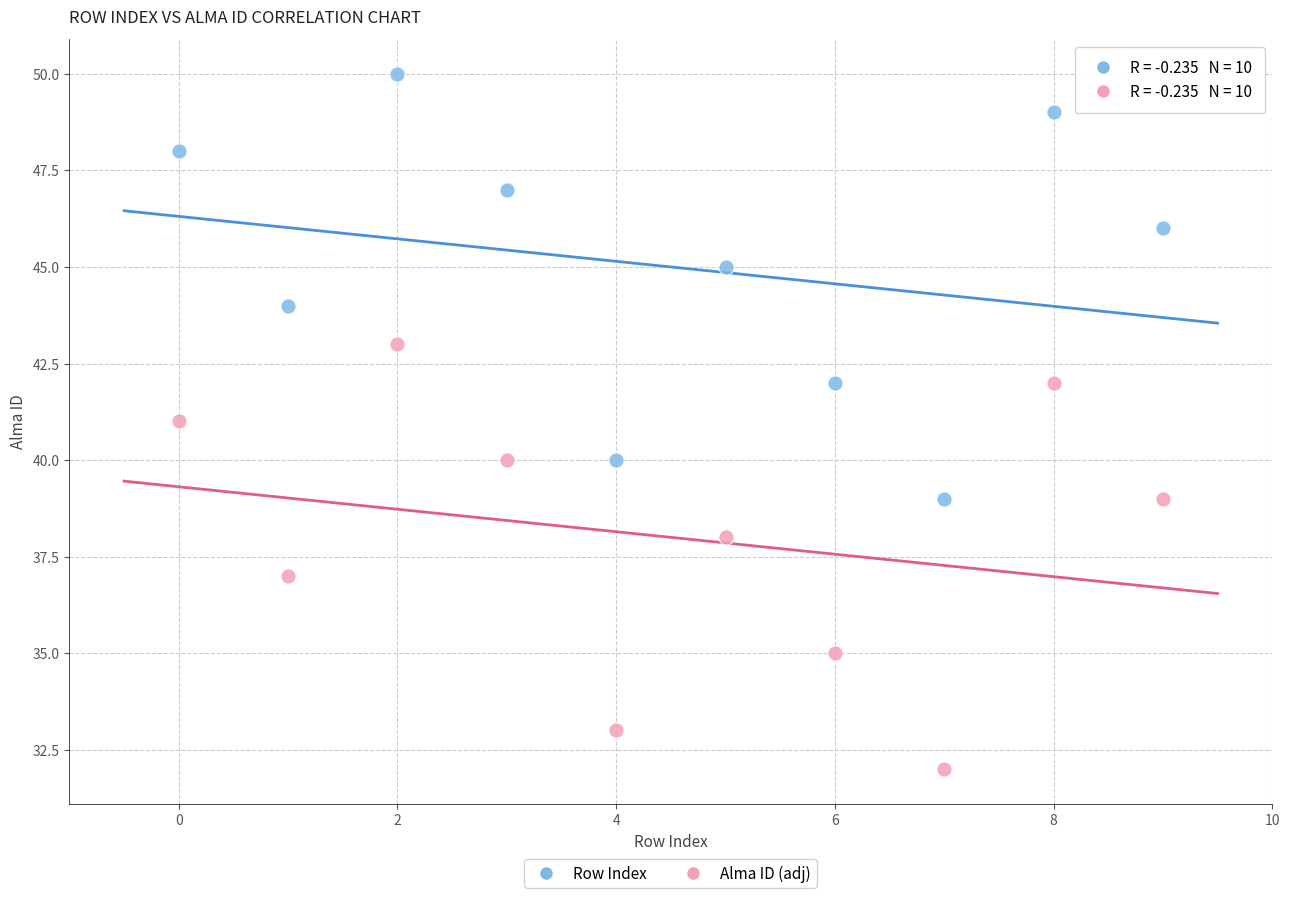

What are all the series names shown in the legend?

Row Index, Alma ID (adj)